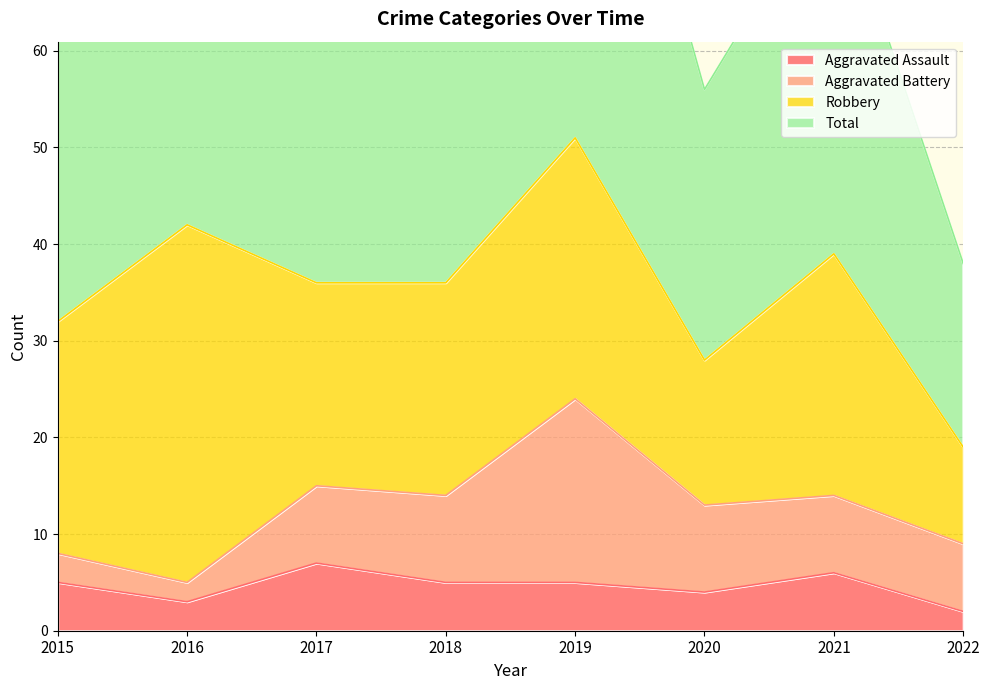

Where is the first local minimum for Aggravated Assault?

2016